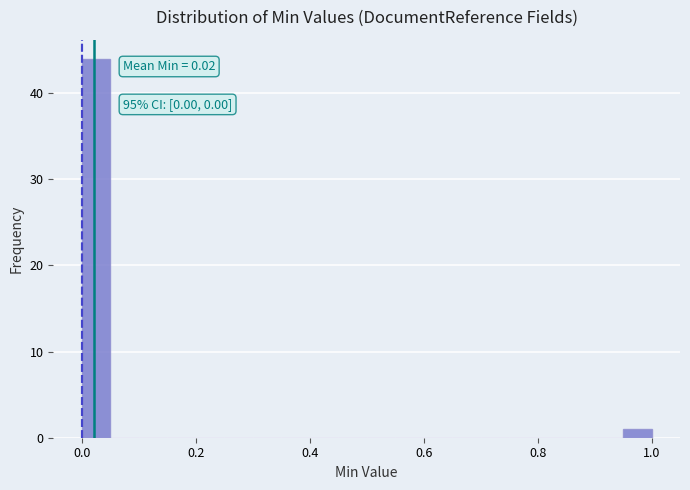

Read against the x-axis, roughly where is the centre of the tallest bar?

0.02